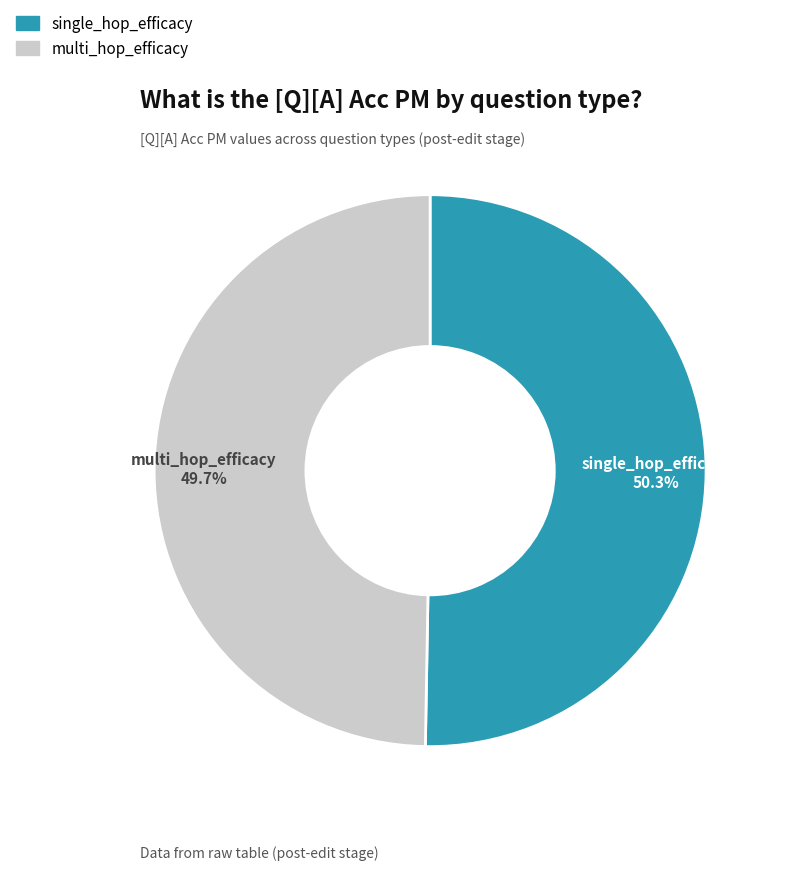

To the nearest percent, what percentage of the pie is single_hop_efficacy?

50%